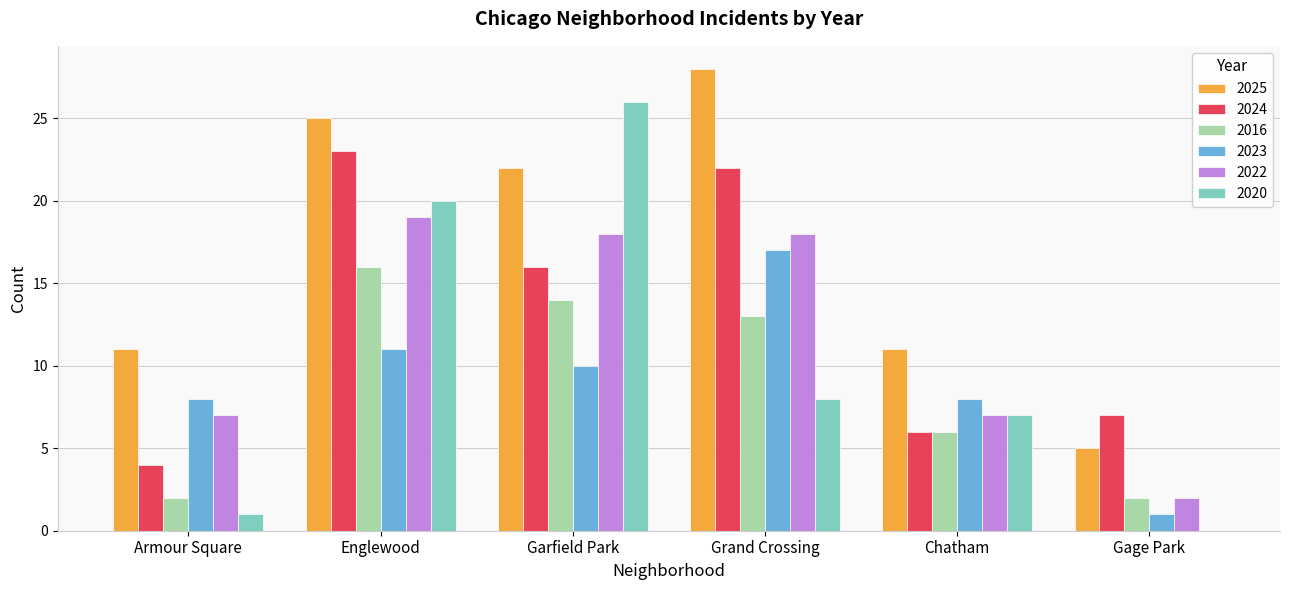

What is the sum of the 2024 values at Chatham and Armour Square?

10